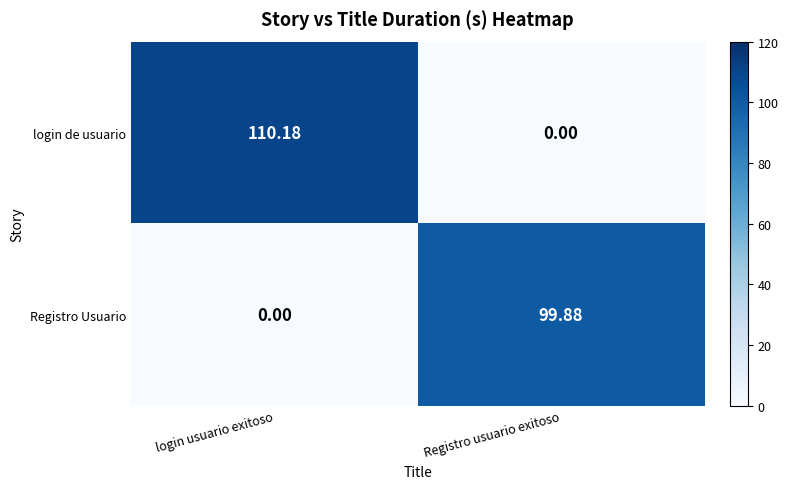

Where is Registro Usuario nearest to the value 49?

login usuario exitoso